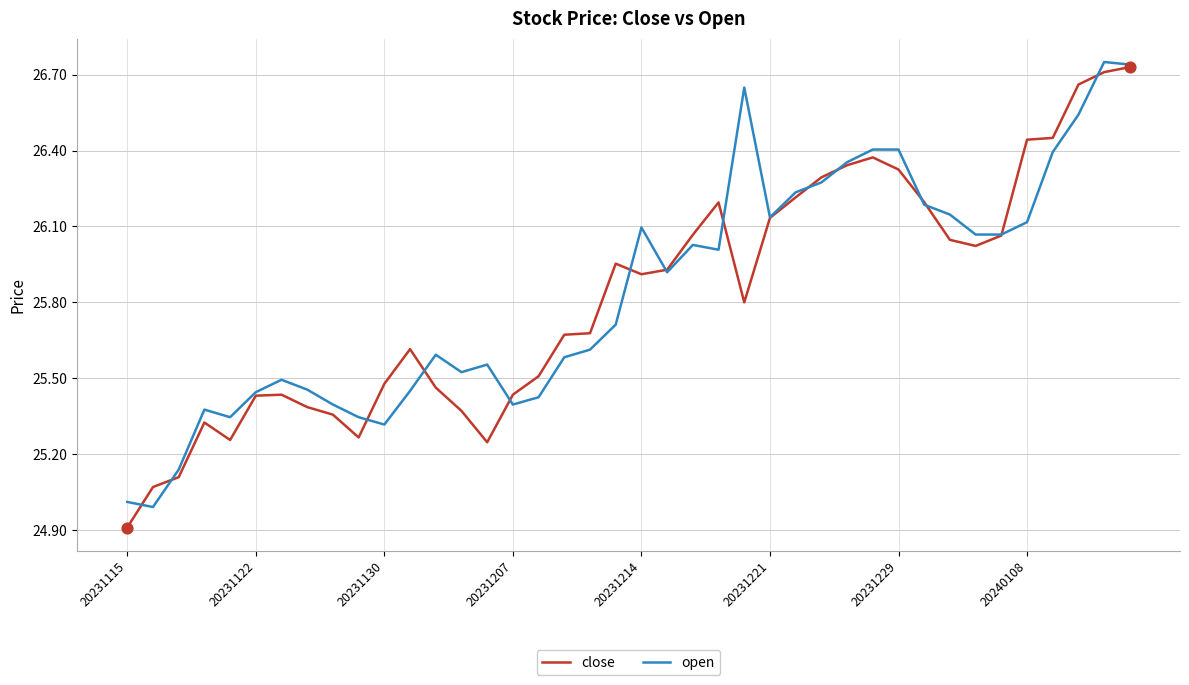

What is the minimum value shown in the chart?

24.9